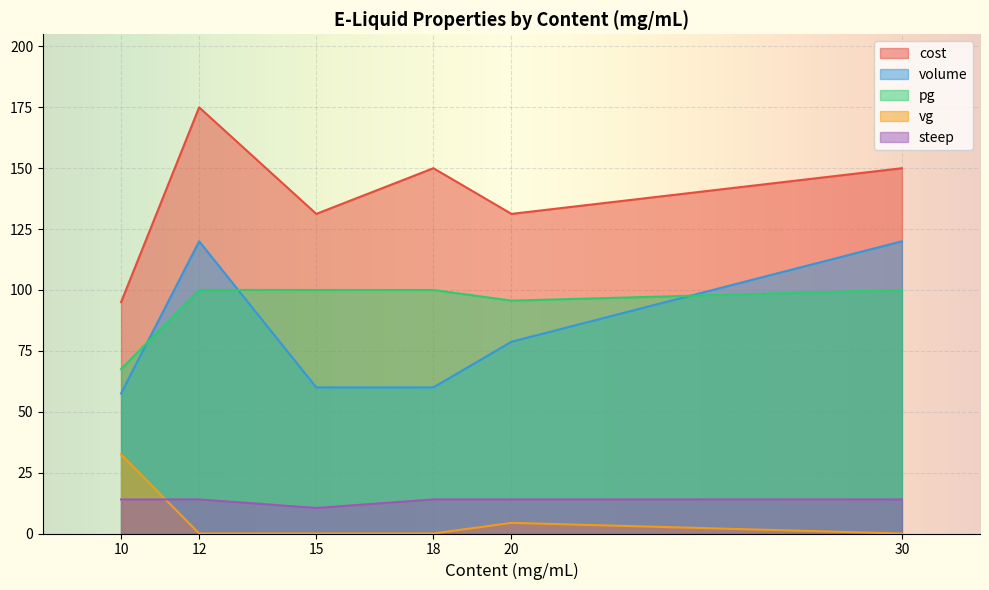

What is the difference between the highest and lowest values at 12?

175.0